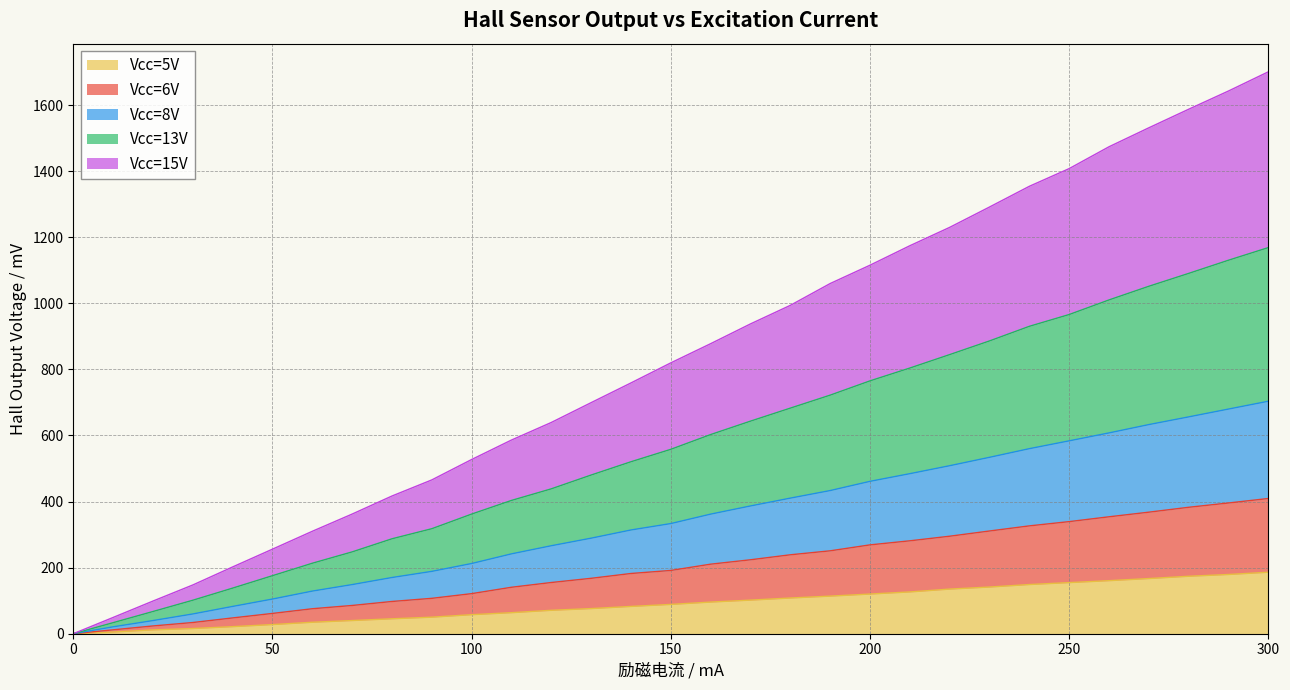

Is it true that Vcc=5V equals 88.7 at 150?

True